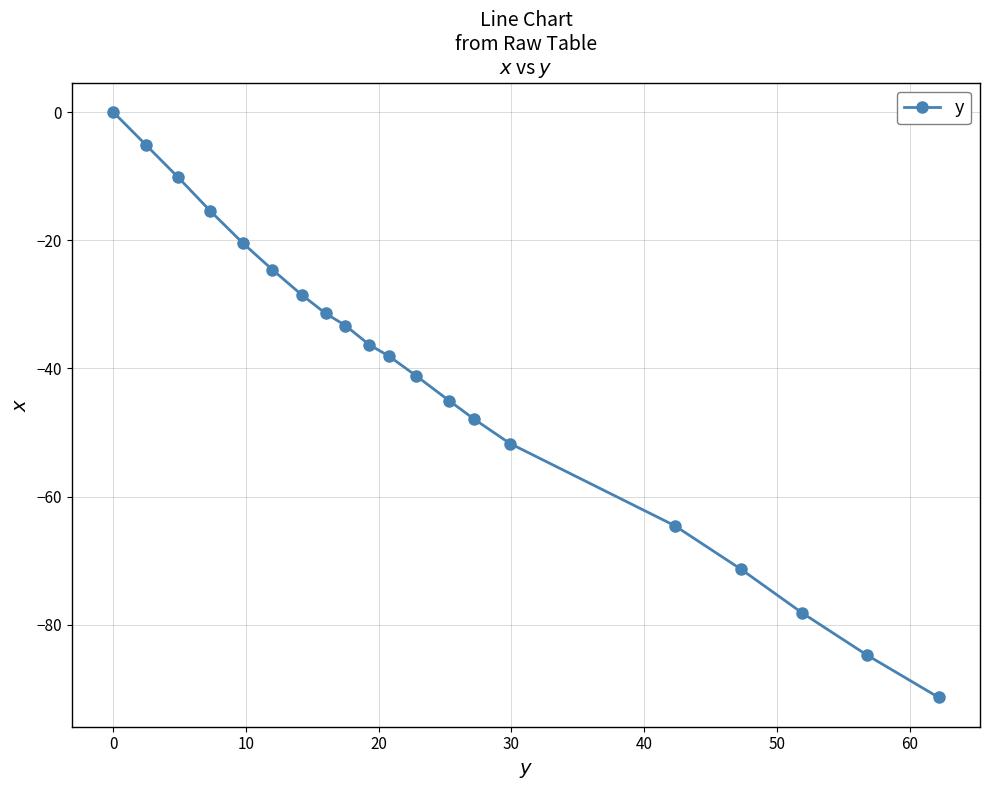

What is the value of the 11th point from the left?

-38.1